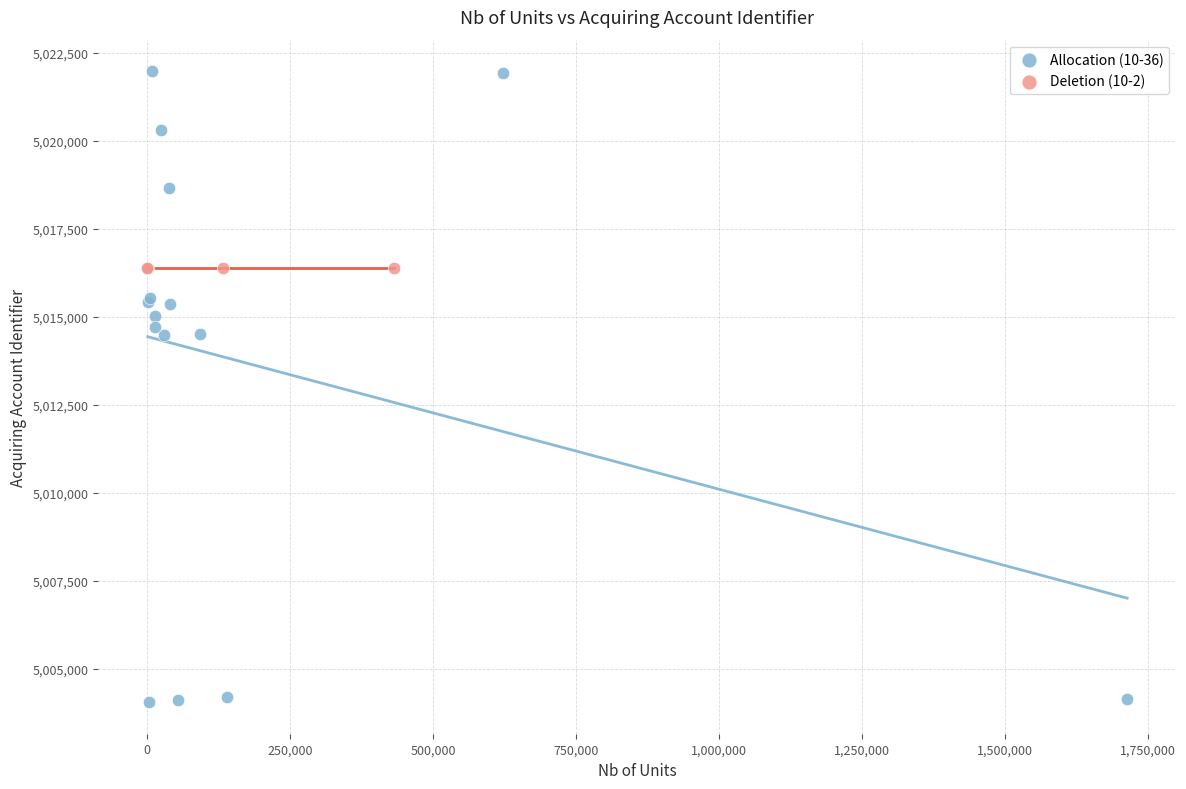

Which series reaches the minimum Y coordinate?

Allocation (10-36)